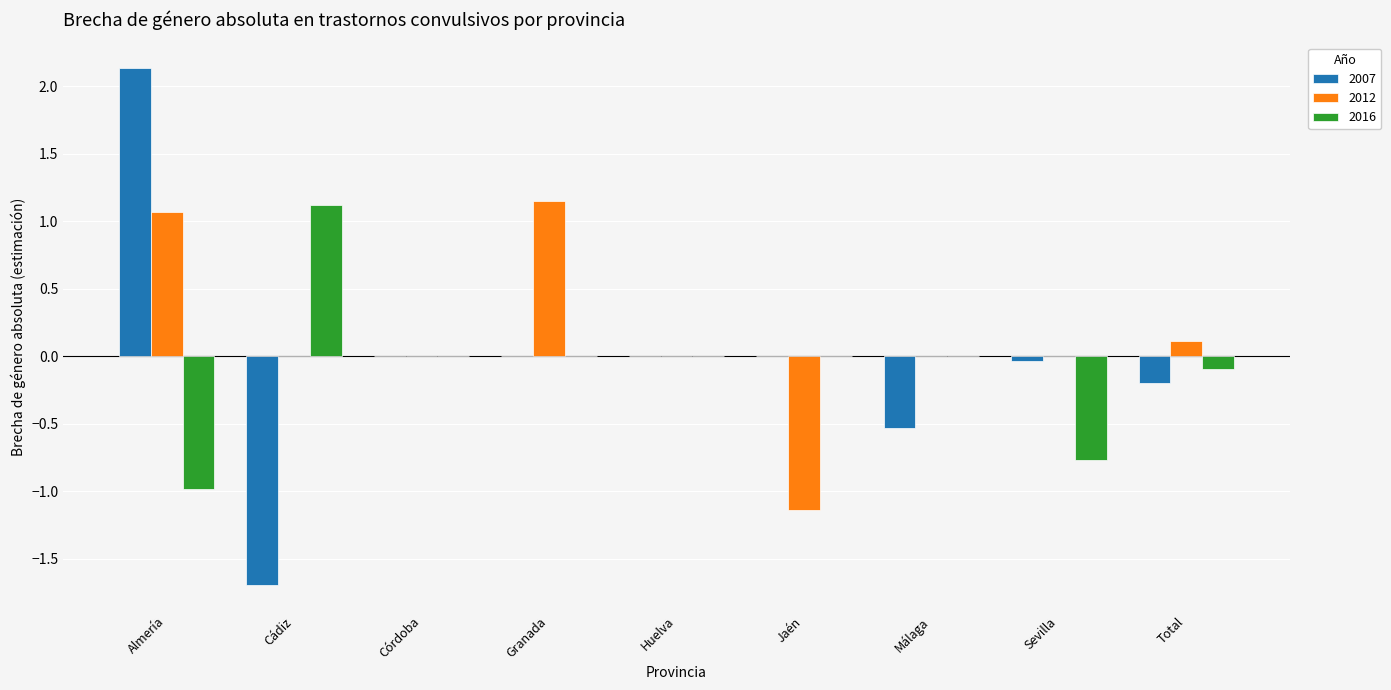

At which category does the chart reach its peak across all series?

Almería